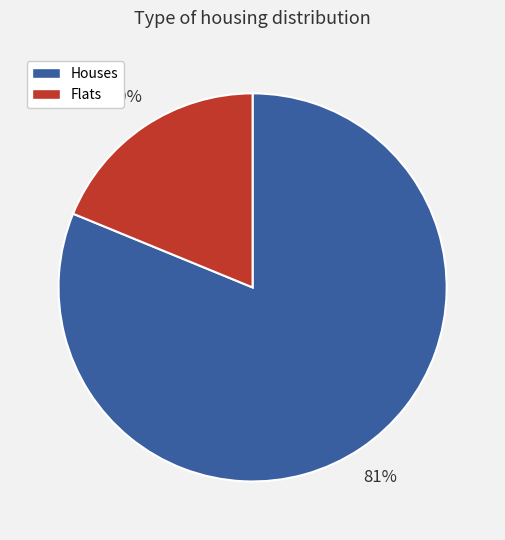

Is the sum of Houses and Flats greater than half?

Yes